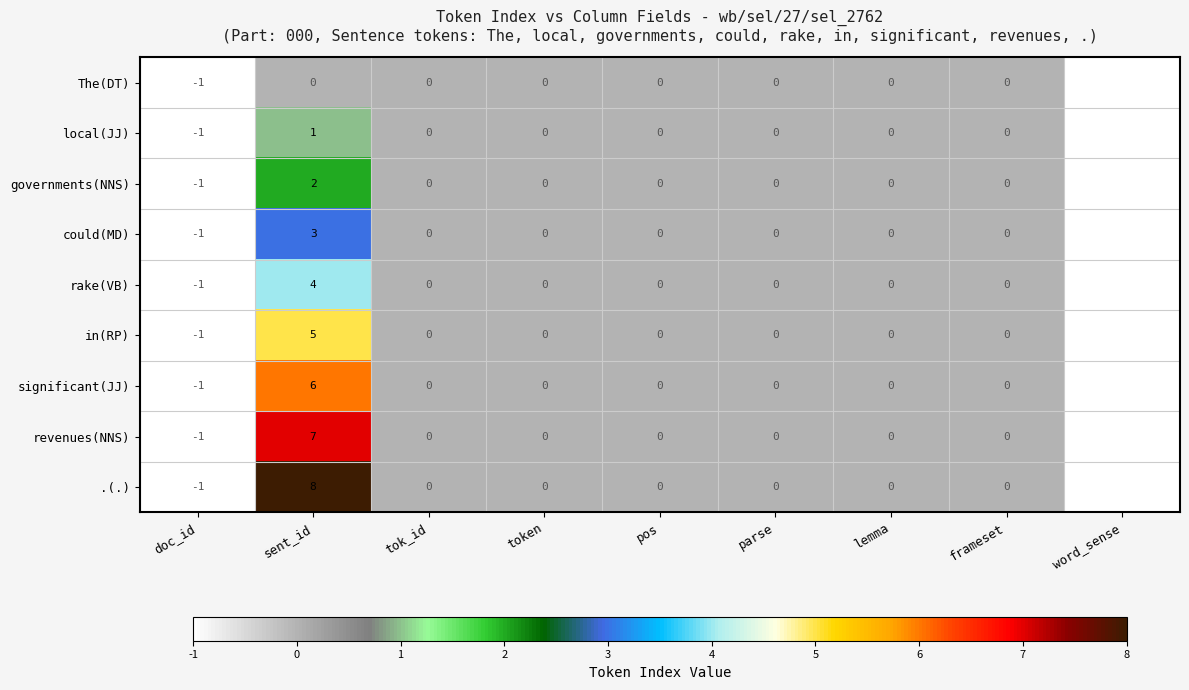

Which series has the largest total across all categories?

.(.)